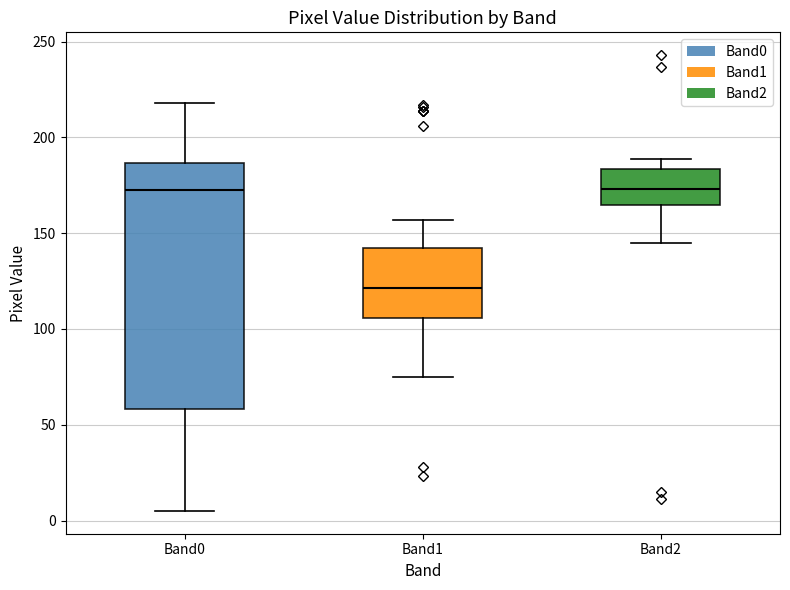

Reading left to right, read every box against the y-axis: the position of its median line, the range the box covers, and the ends of its whiskers. The values are not printed on the chart, so give them approximately, as read against the axis.

Band0: median 175, box 60 to 185, whiskers 5 to 220
Band1: median 120, box 105 to 145, whiskers 75 to 155
Band2: median 175, box 165 to 185, whiskers 145 to 190